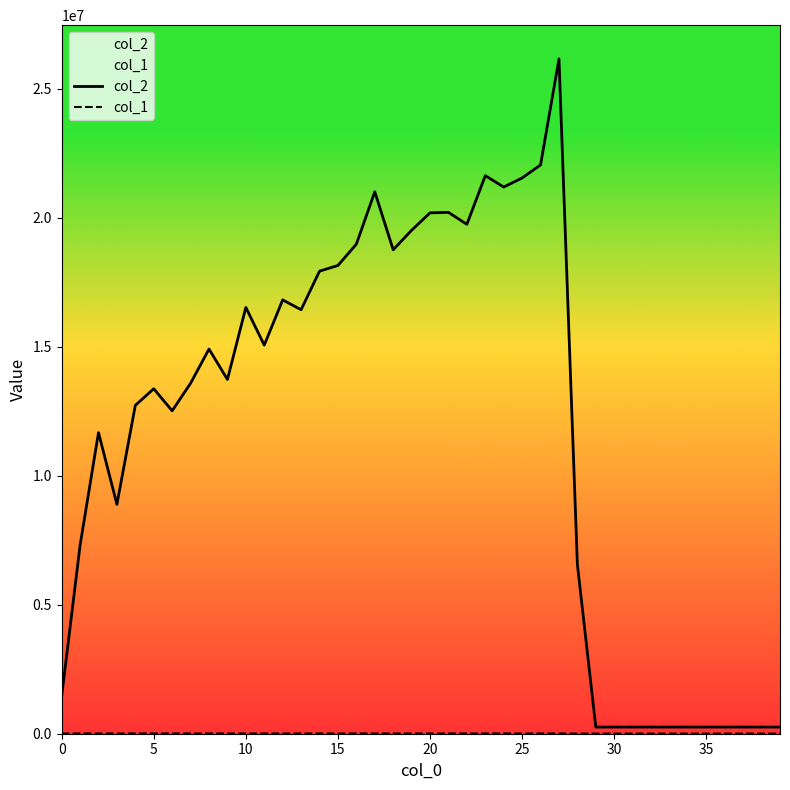

In col_2, how many points are higher than both neighbors (excluding endpoints)?

9